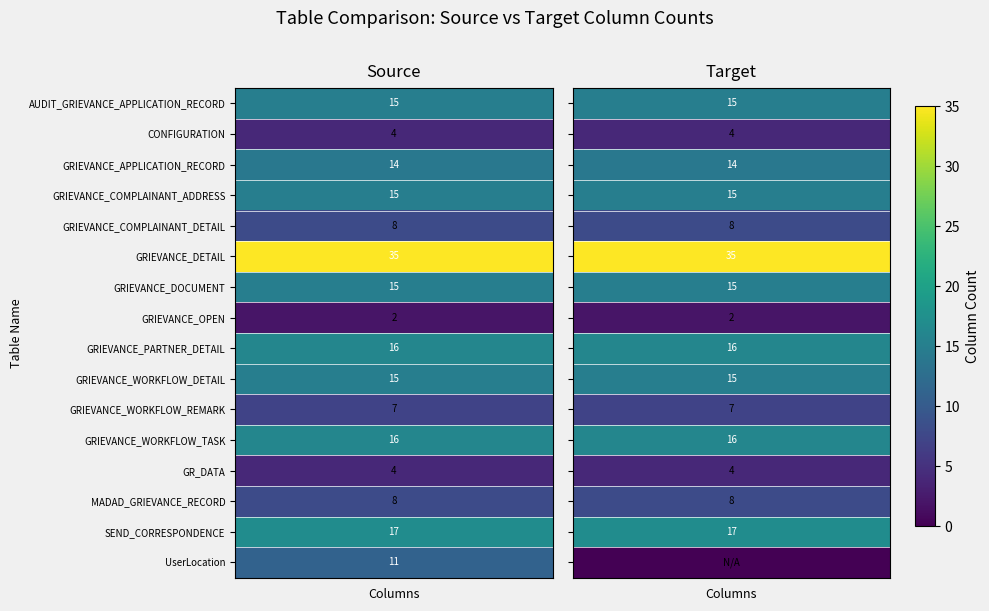

Which has a higher value, Source Columns or Target Columns?

Source Columns